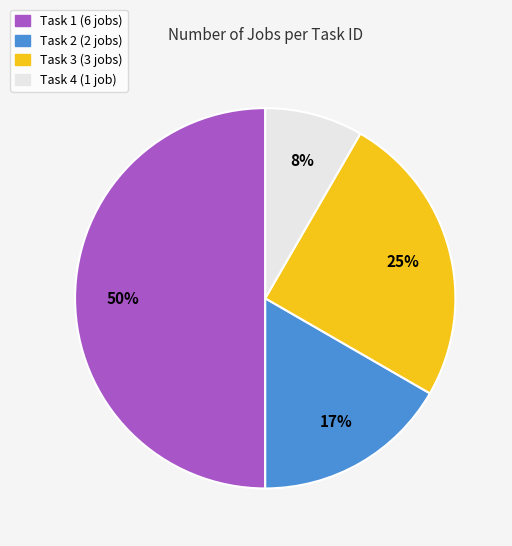

Which category has the smallest portion of the pie?

Task 4